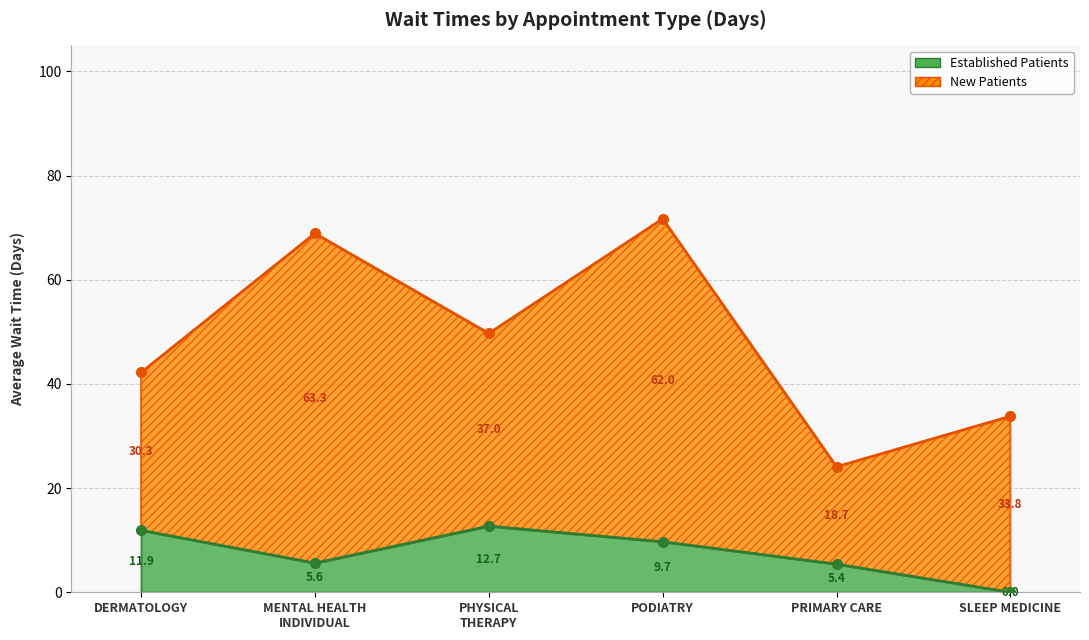

How many interior local valleys (lower than both neighbors) does the data have?

1